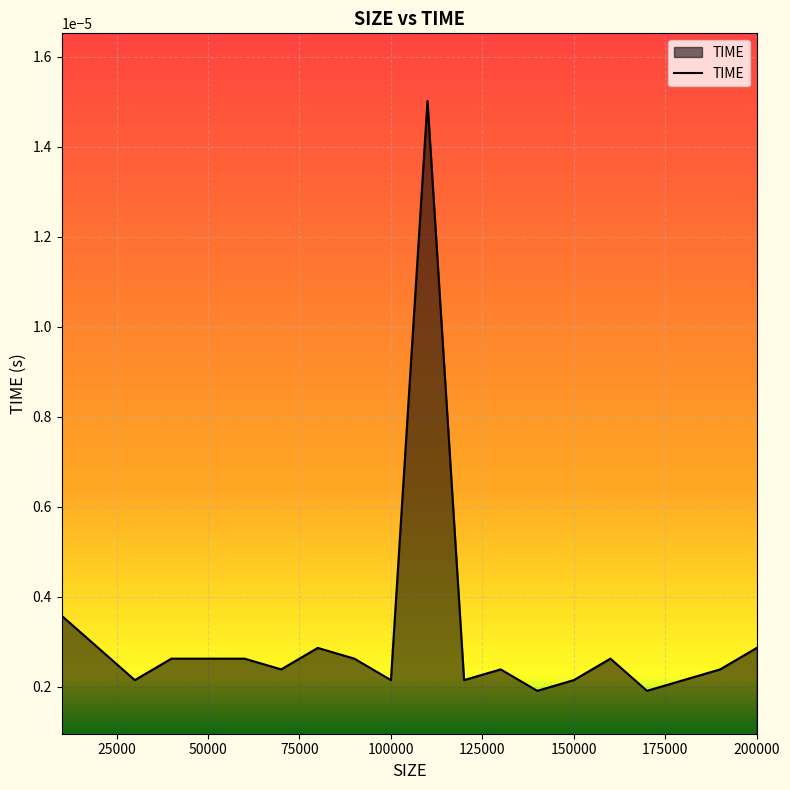

Where is the data nearest to the value 0?

140000